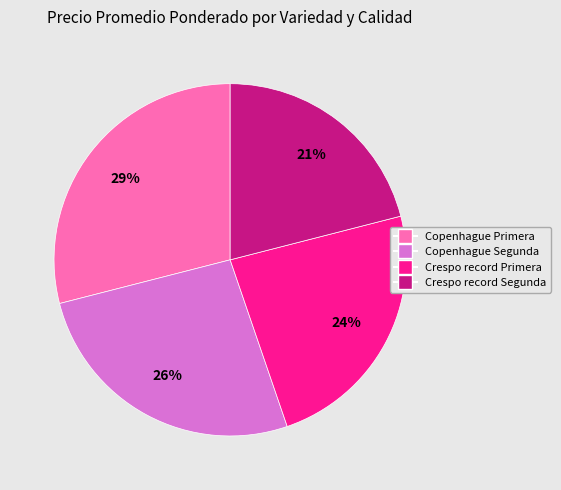

What is the ratio of the value at Crespo record Primera to the value at Copenhague Segunda?

0.9